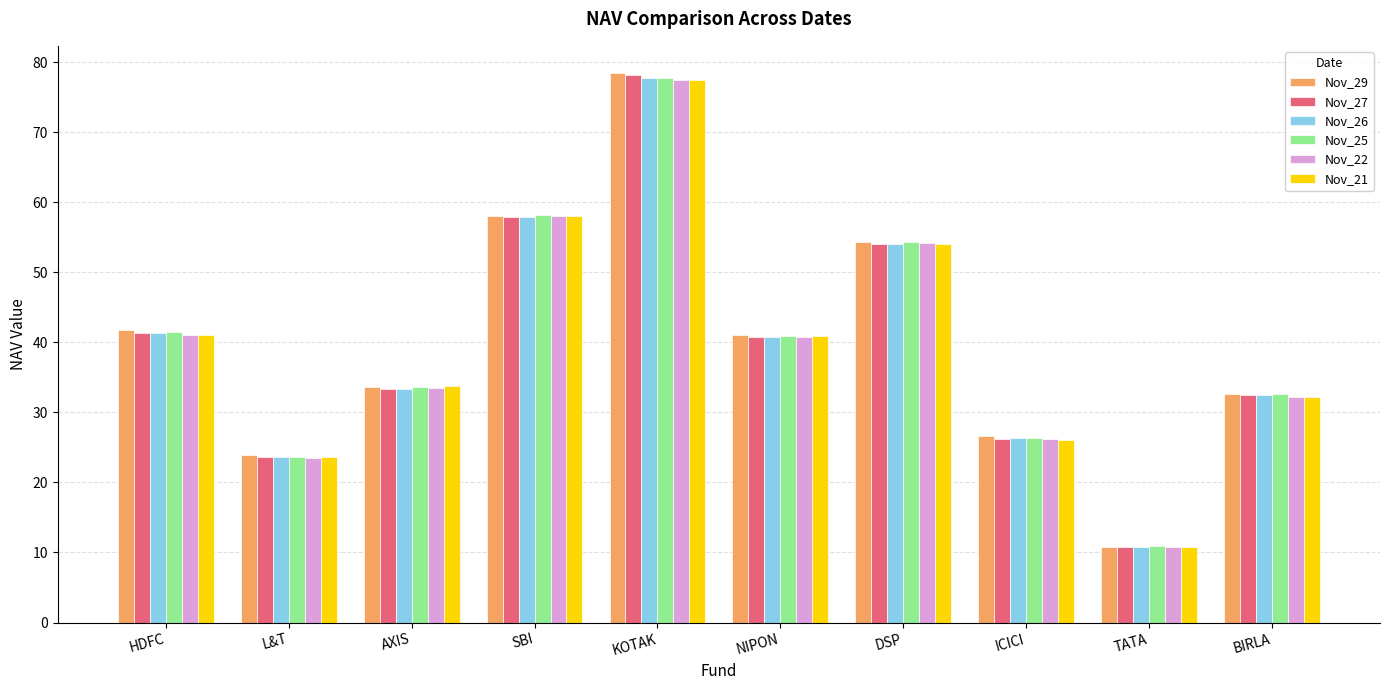

What is the label of the 5th bar from the left?

KOTAK